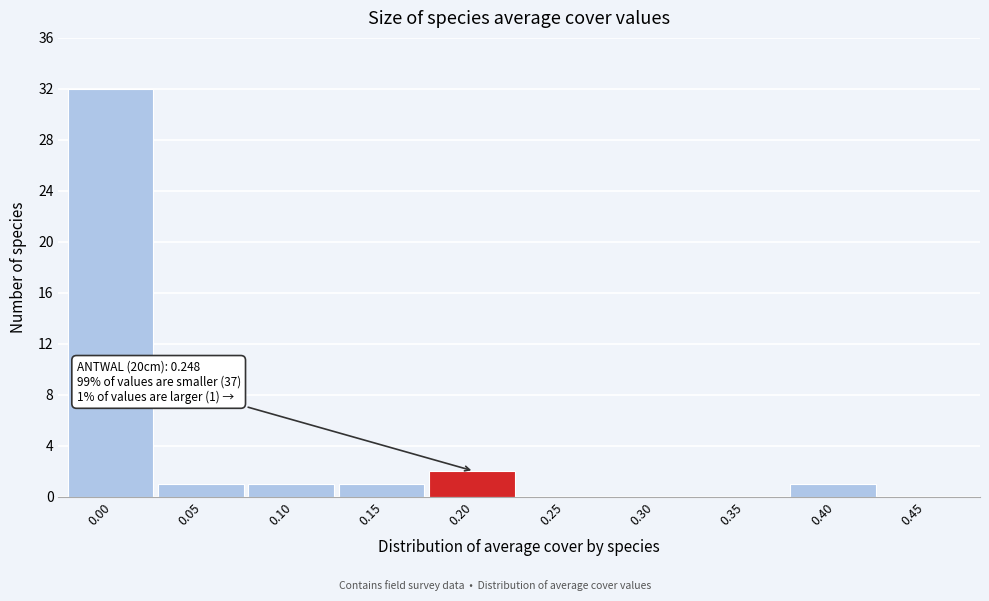

Reading right to left, what are all the values shown in this chart?

0.45=0	0.40=1	0.35=0	0.30=0	0.25=0	0.20=2	0.15=1	0.10=1	0.05=1	0.00=32